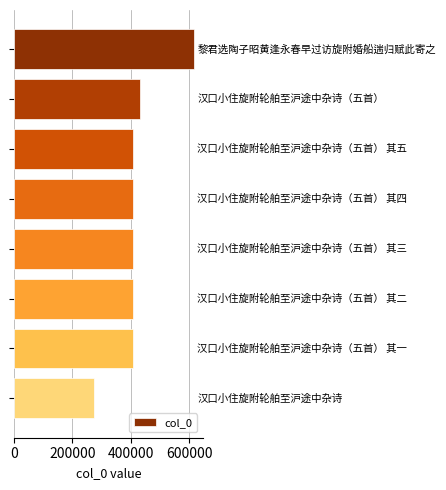

What is the value of the 7th bar from the top?

408659